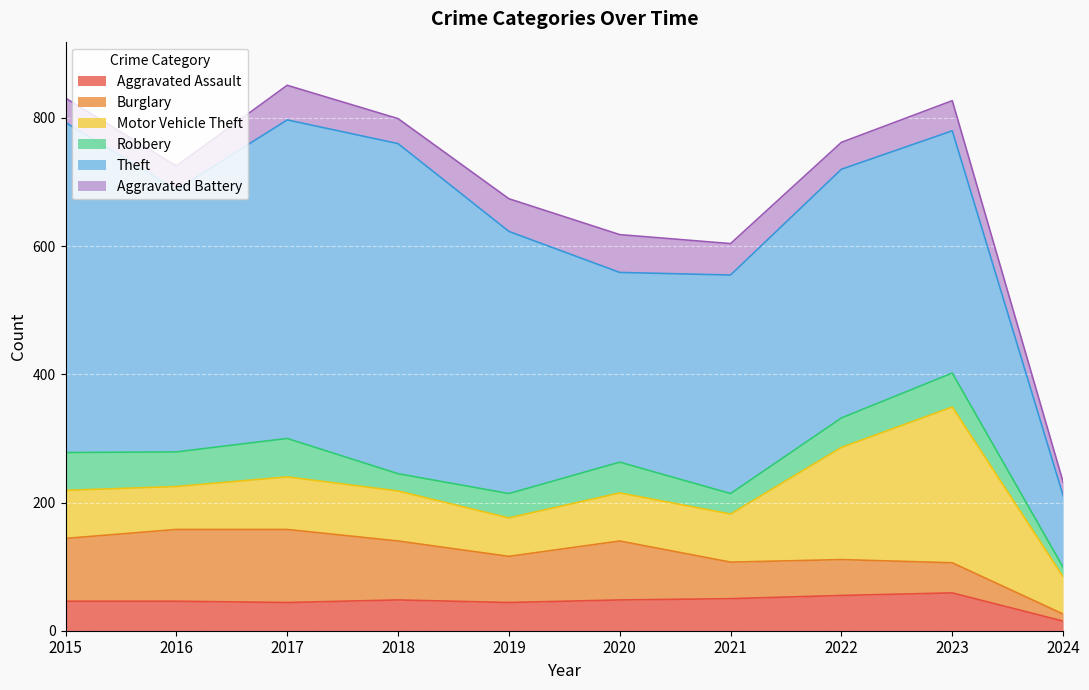

How many values in the Aggravated Assault series exceed 48?

3